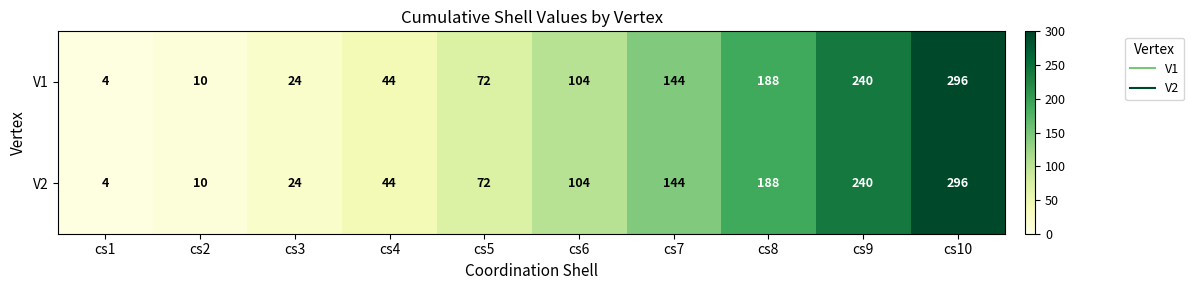

The value of V1 at cs4 is 44. True or false?

True